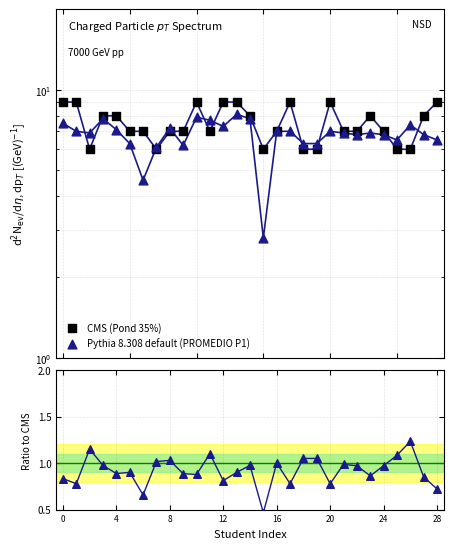

Which series has the largest Y range (max minus min)?

Pythia 8.308 default (PROMEDIO P1)